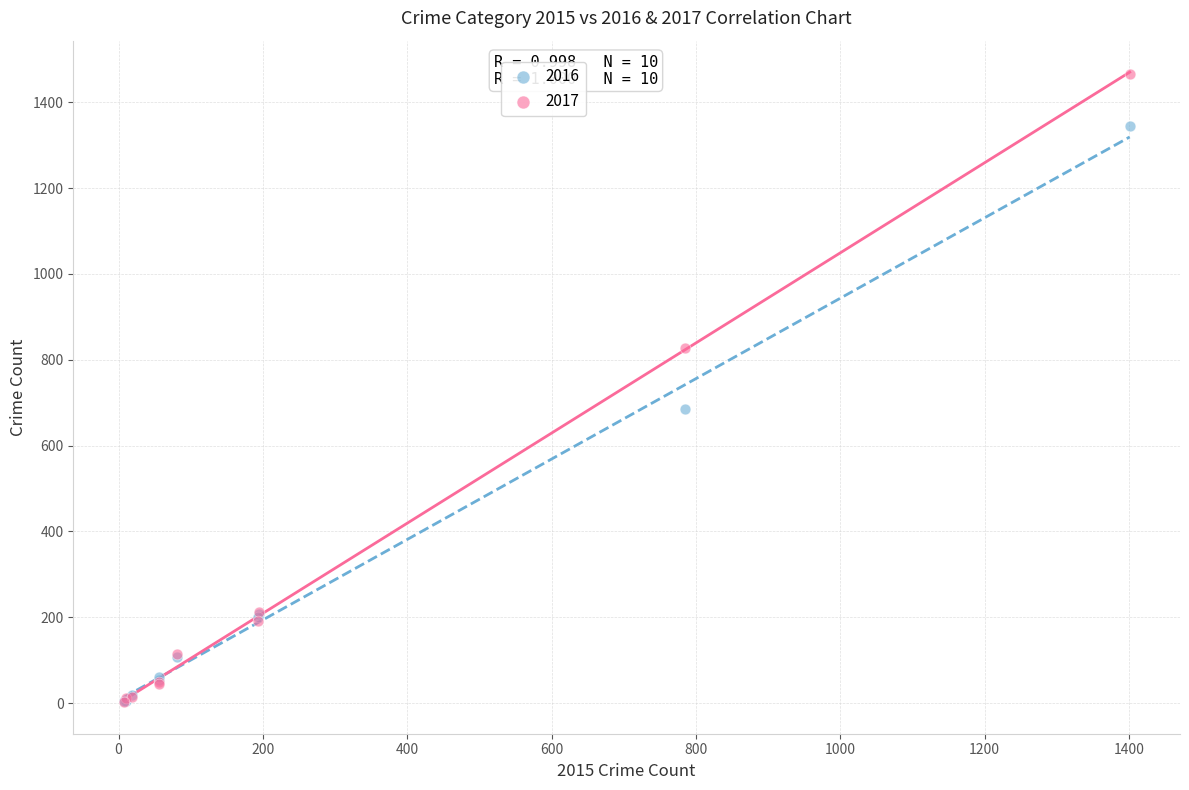

In the 2017 series, what Y value is closest to 734?

828